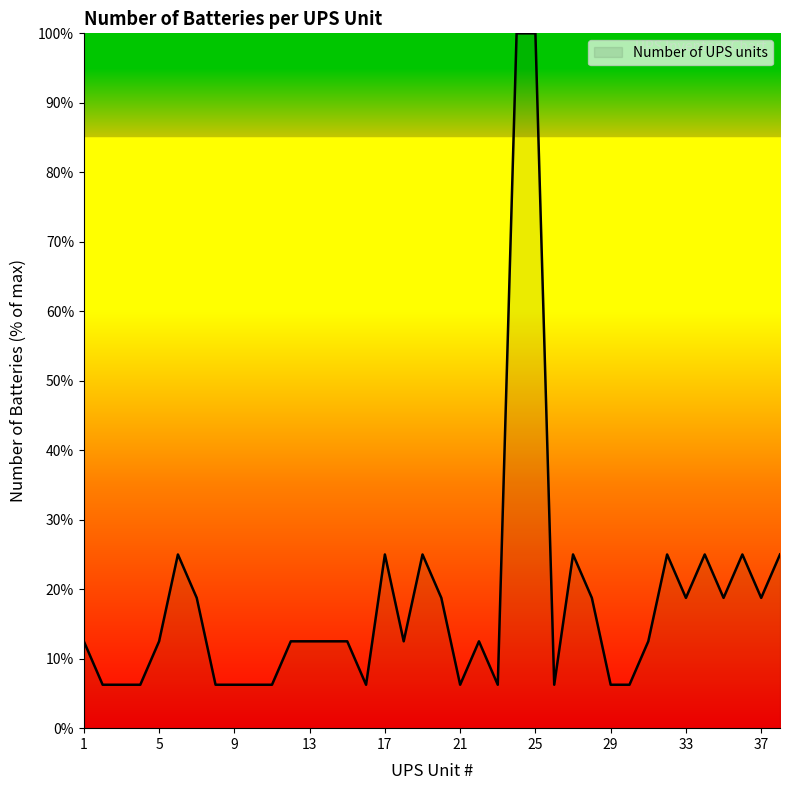

What is the maximum value shown in the chart?

100.0